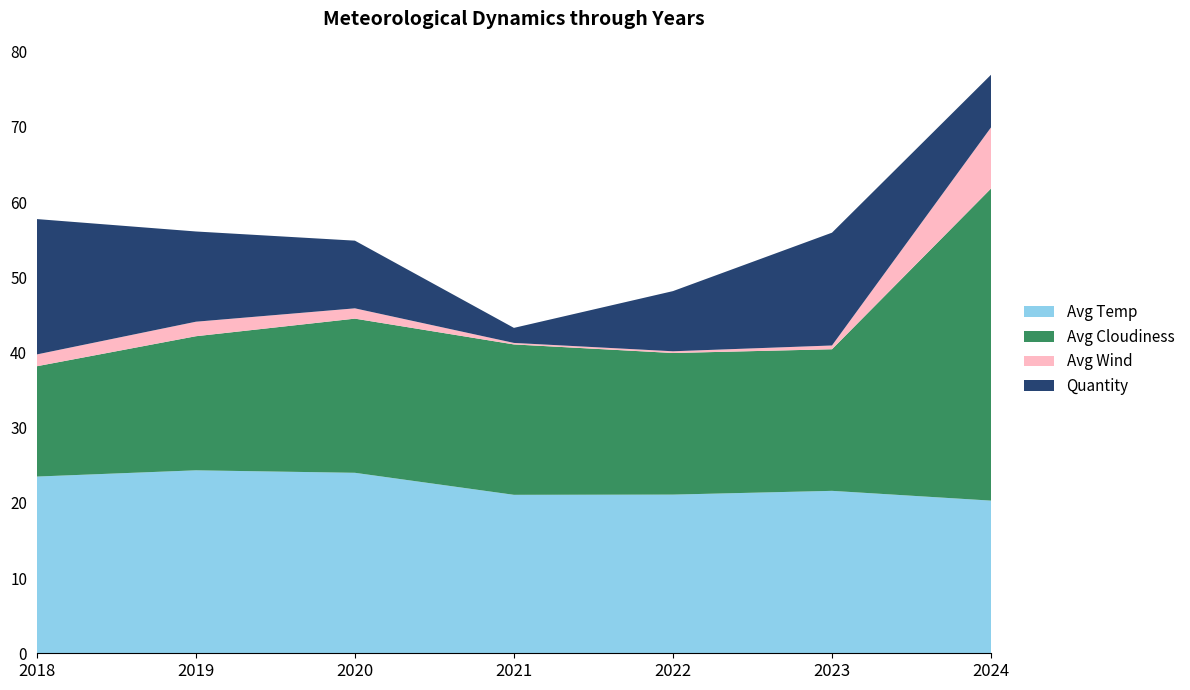

What is the difference between the maximum and minimum values in the Avg Temp series?

4.0